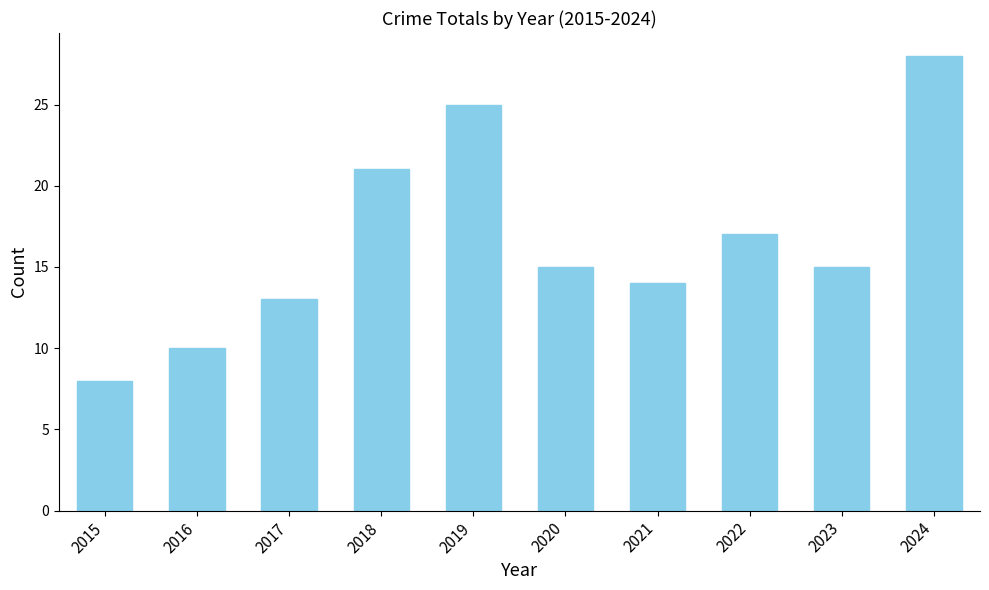

The chart shows a value of 17 at 2022. True or false?

True